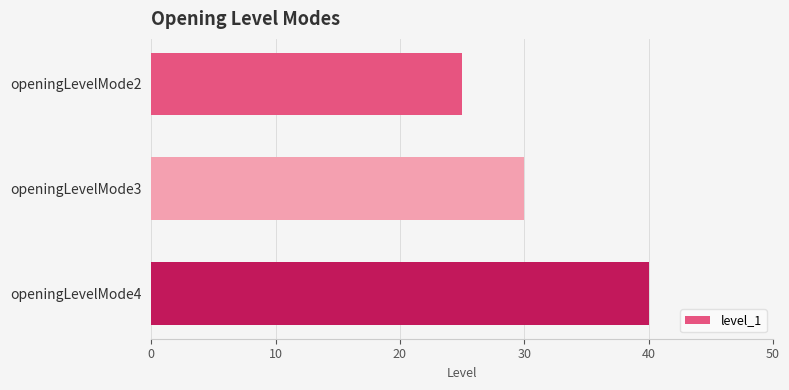

At which label is the value closest to 32?

openingLevelMode3